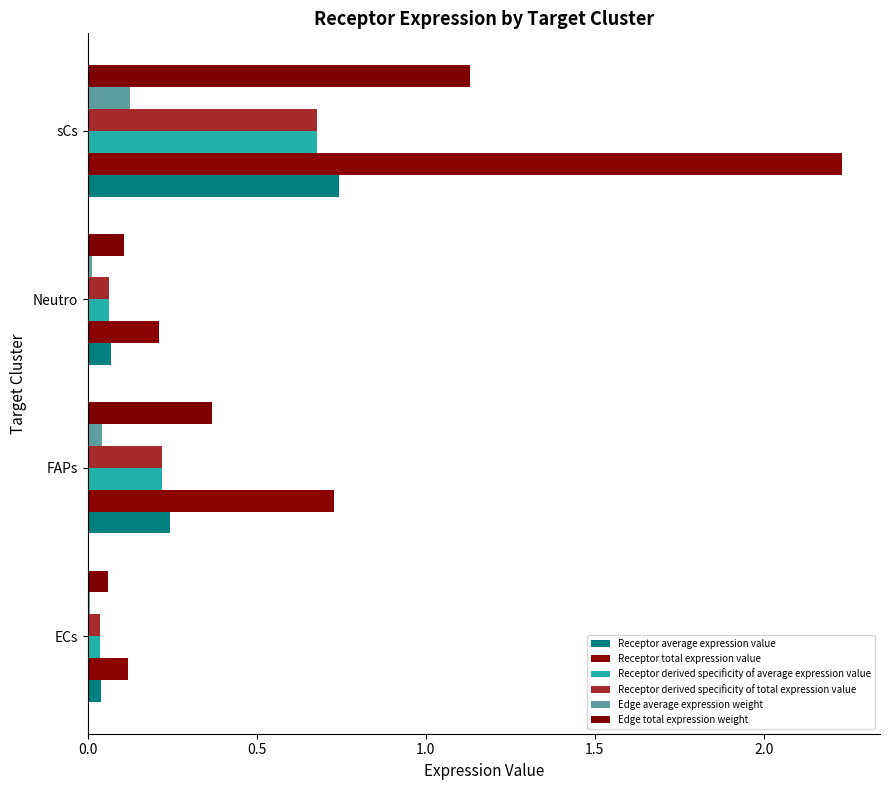

At which category does the chart reach its peak across all series?

sCs